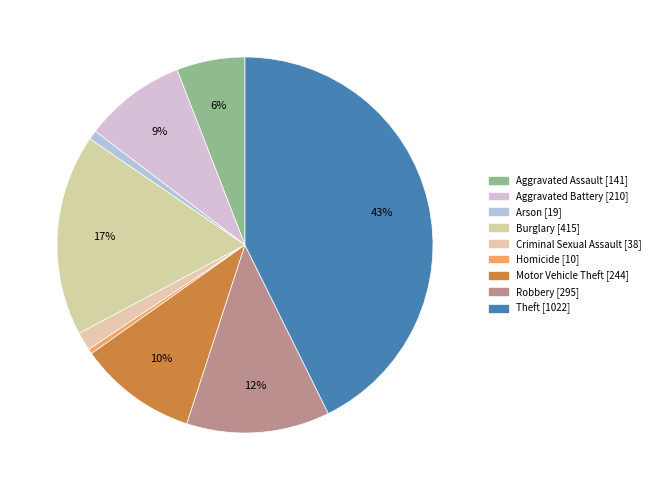

What is the change in value from Aggravated Assault to Motor Vehicle Theft?

+103